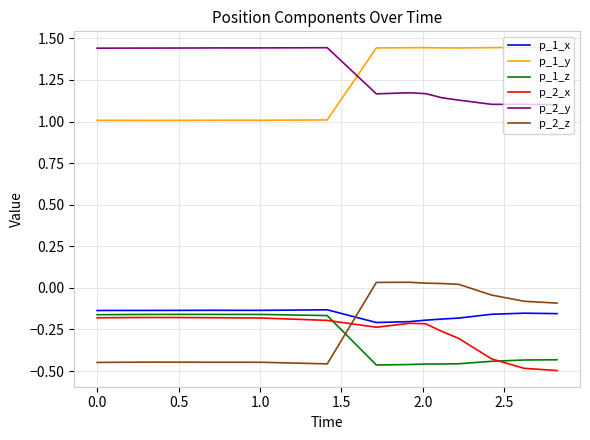

True or false: p_1_y and p_1_x intersect in this chart.

False